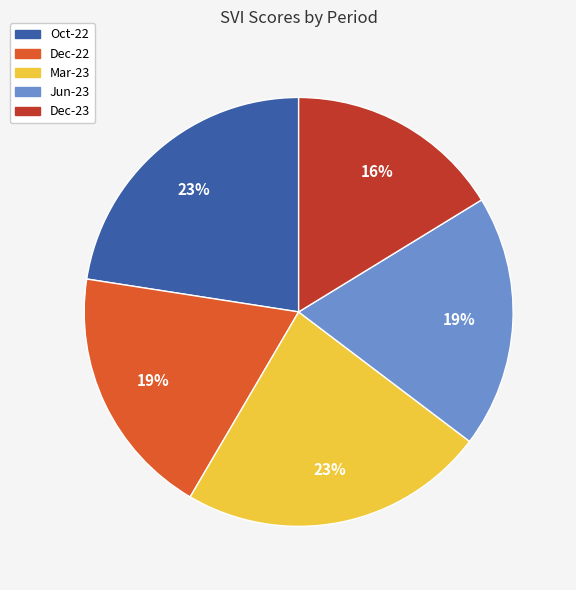

To the nearest percent, what portion does Dec-22 represent?

19%